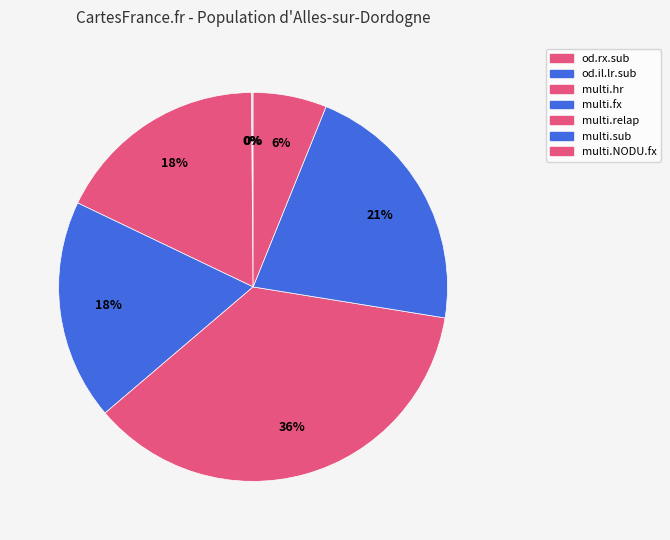

Which has a higher value, multi.relap or multi.hr?

multi.relap